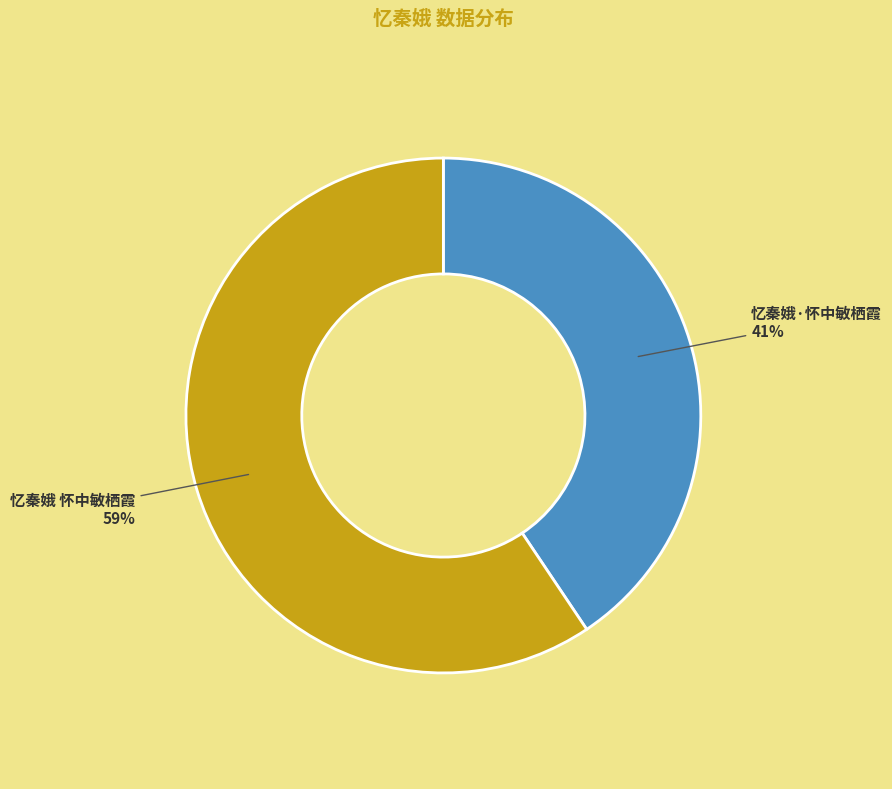

Which has a higher value, 忆秦娥·怀中敏栖霞 or 忆秦娥 怀中敏栖霞?

忆秦娥 怀中敏栖霞